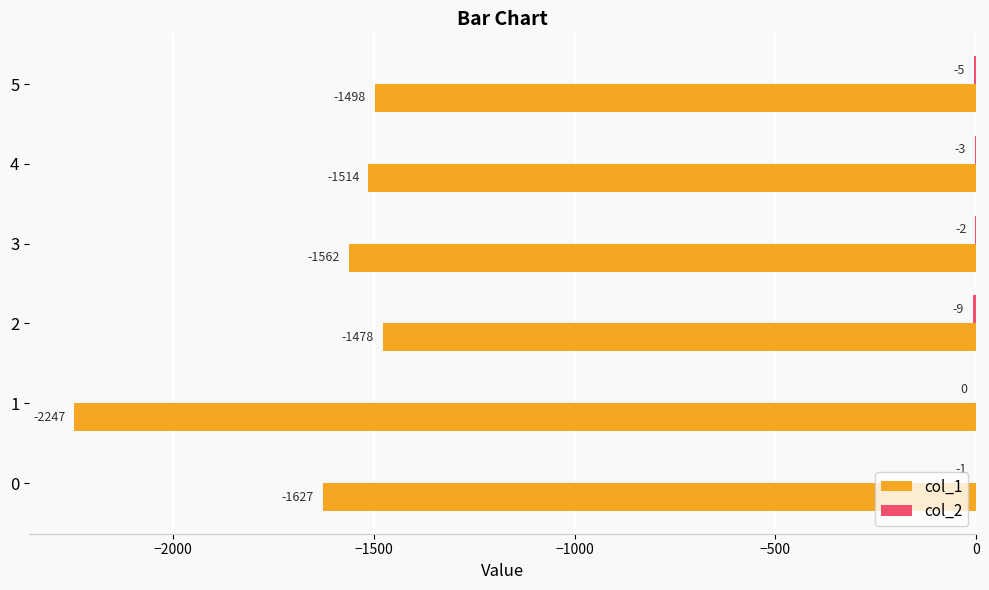

True or false: col_1 has a value of -1514 at 4.

True